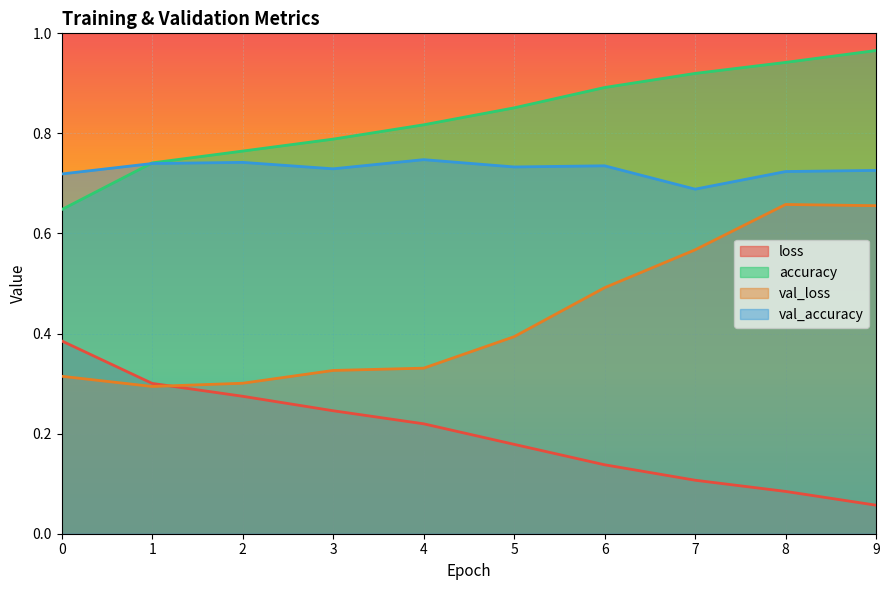

Where is val_loss nearest to the value 0?

1